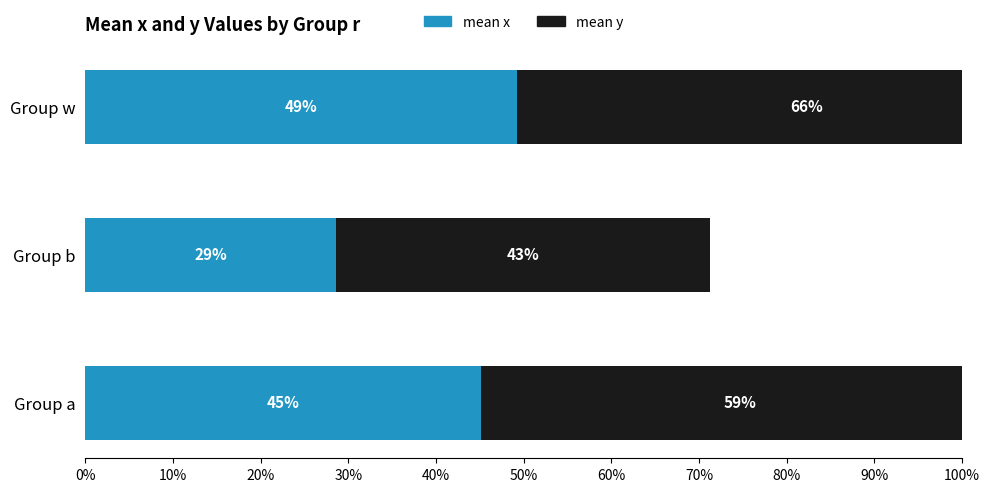

The mean x series shows 0.2 at Group w. True or false?

False